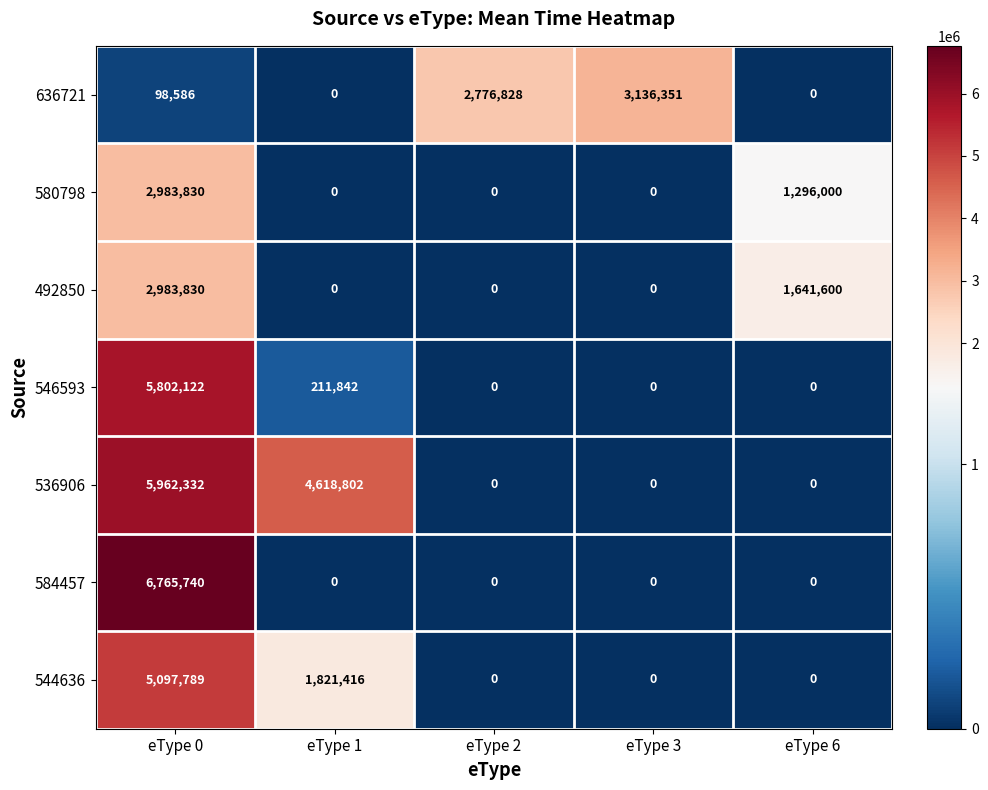

How many positive values does the 544636 series have?

2